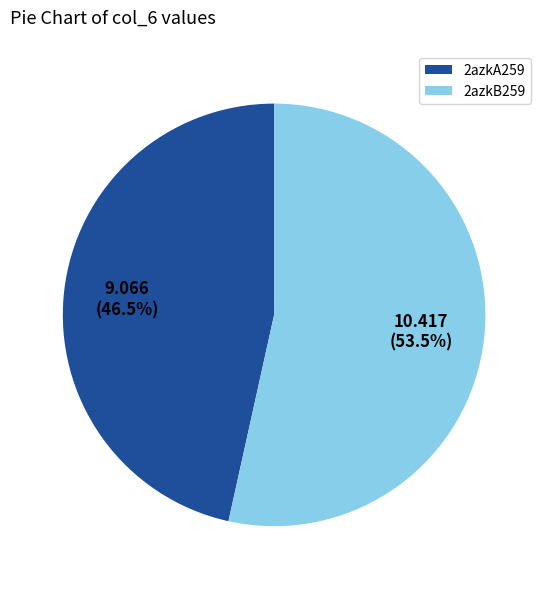

What is the ratio of the value at 2azkA259 to the value at 2azkB259?

0.9